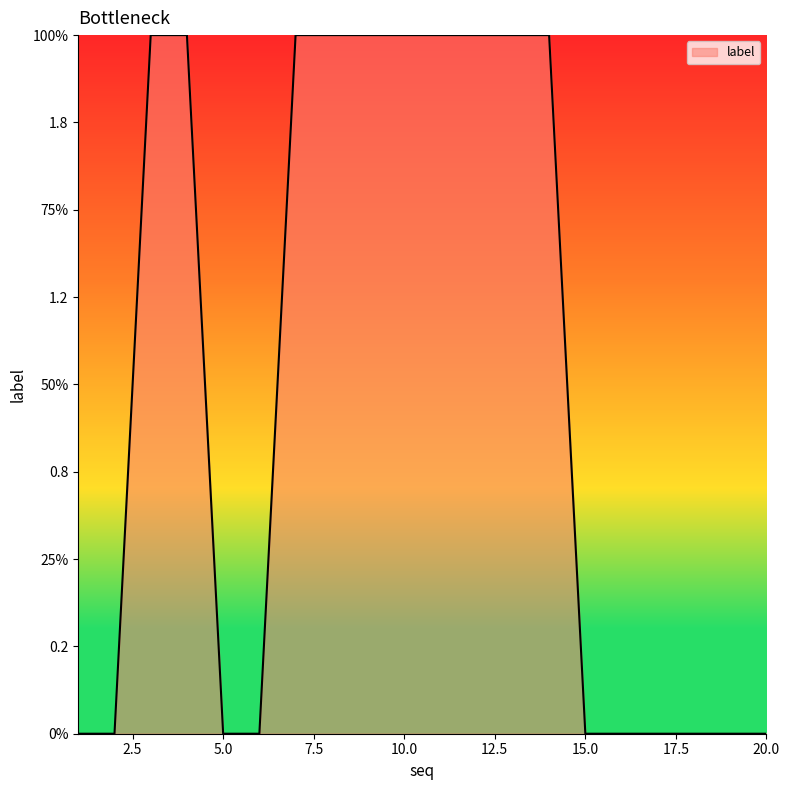

List the labels in order of value, smallest first.

1, 2, 5, 6, 15, 16, 17, 18, 19, 20, 3, 4, 7, 8, 9, 10, 11, 12, 13, 14